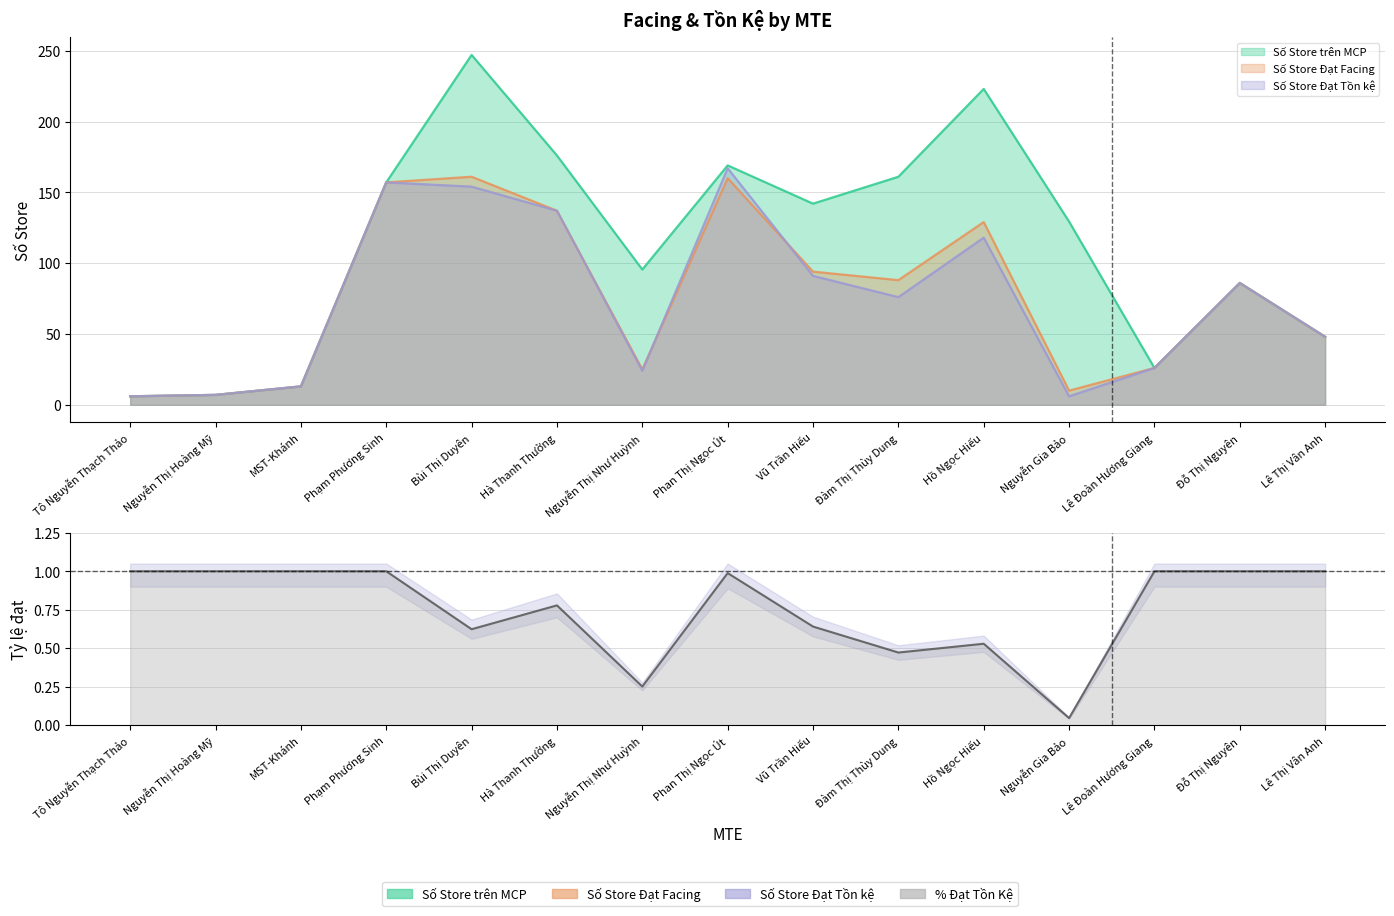

Read the value at Đàm Thị Thùy Dung.

0.5